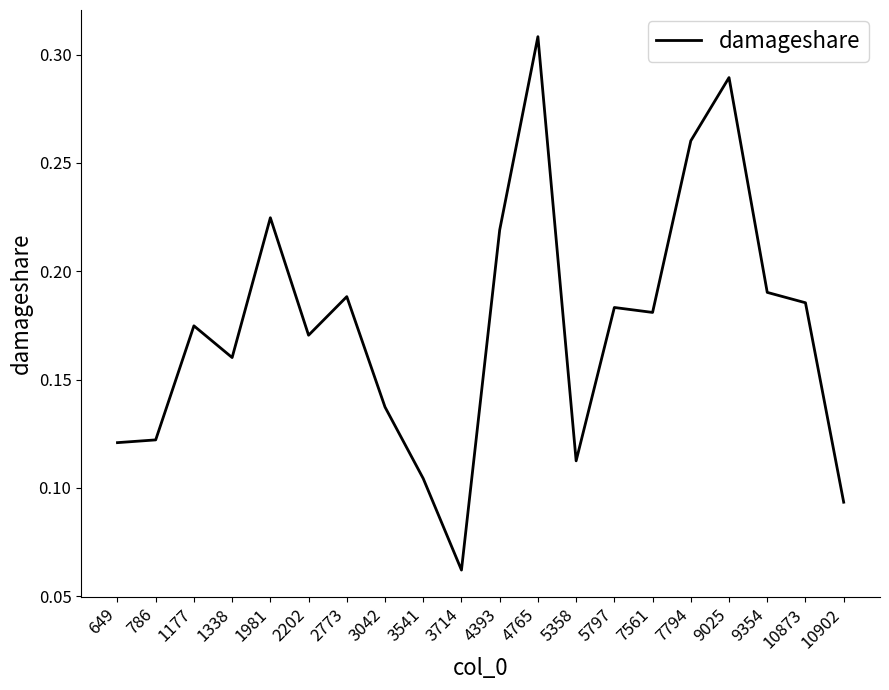

Where is the data nearest to the value 0?

3714